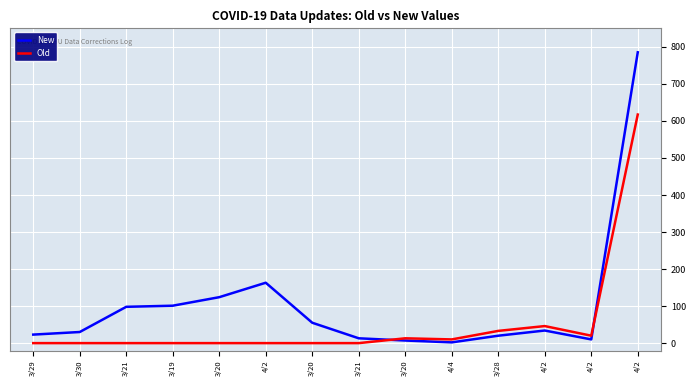

What is the difference between the highest and lowest values at 4/2?

163